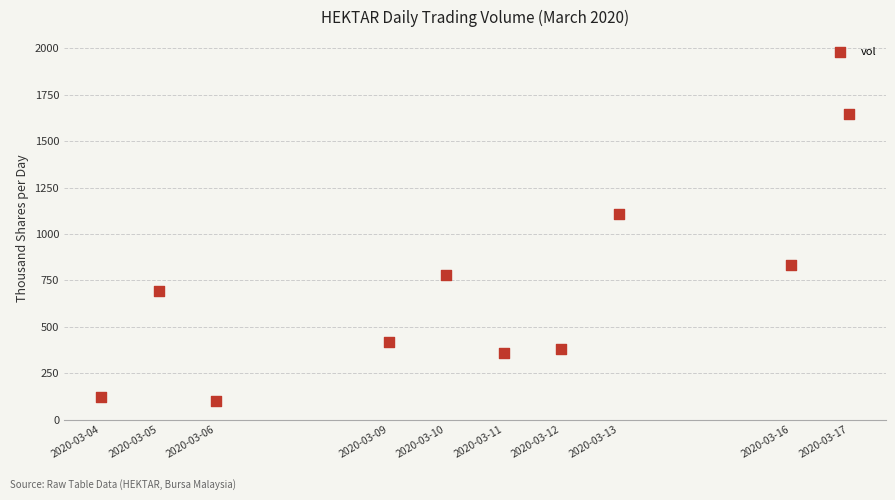

What Y value in the scatter plot is closest to 874?

832.3